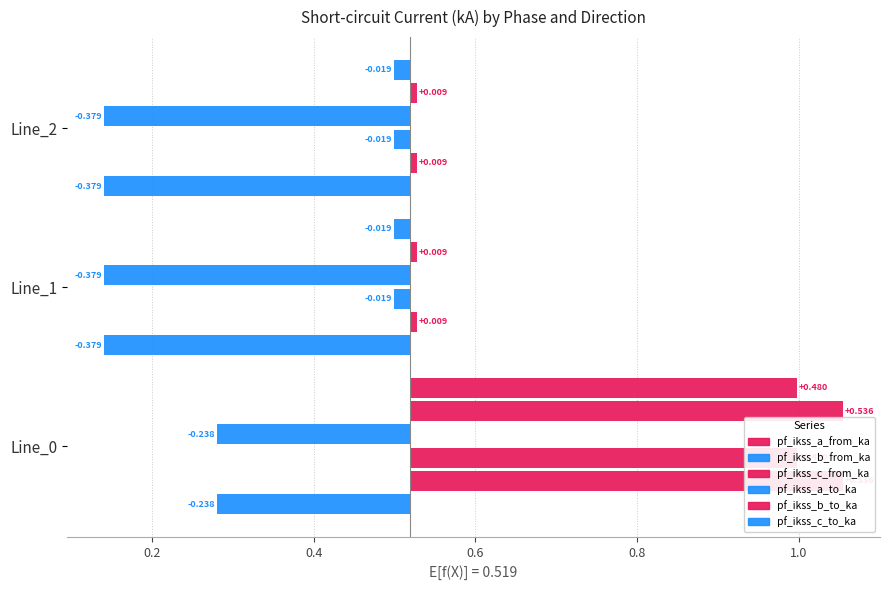

What is the value of the pf_ikss_b_to_ka bar at the 3rd from the left?

0.5